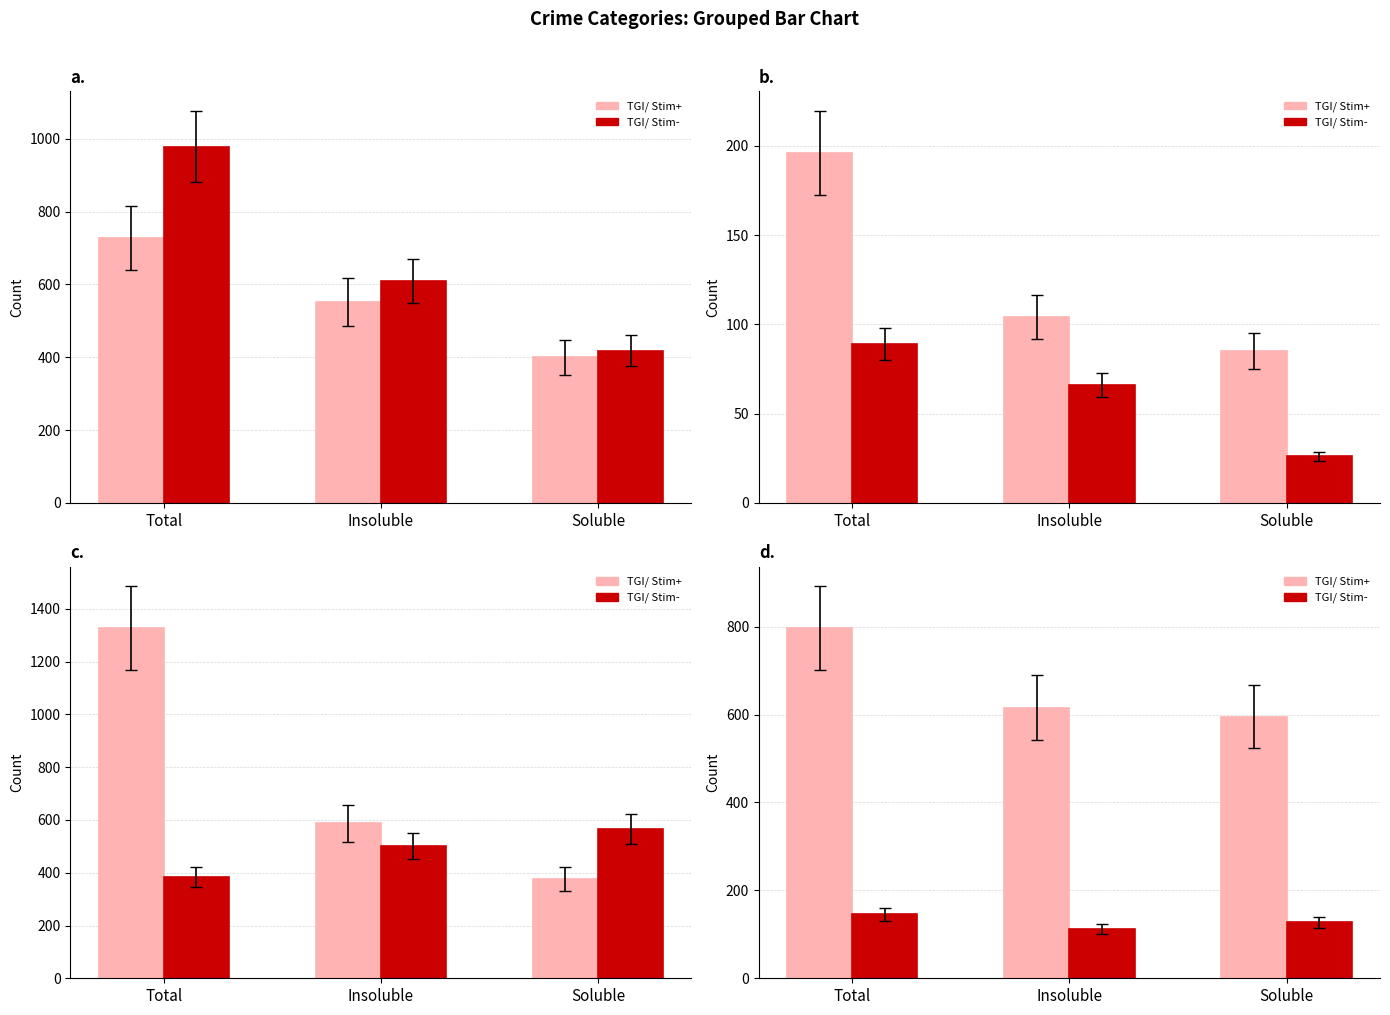

Reading right to left, extract all data points from this chart.

TGI/ Stim+: 595	616	796
TGI/ Stim-: 127	112	146